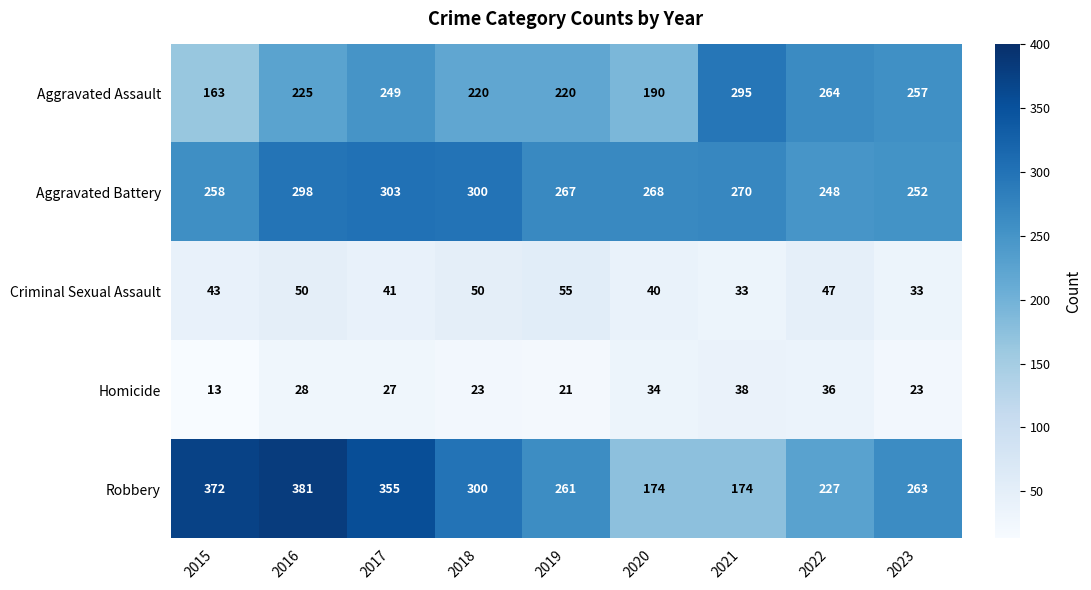

What is the difference between the highest and lowest values at 2018?

277